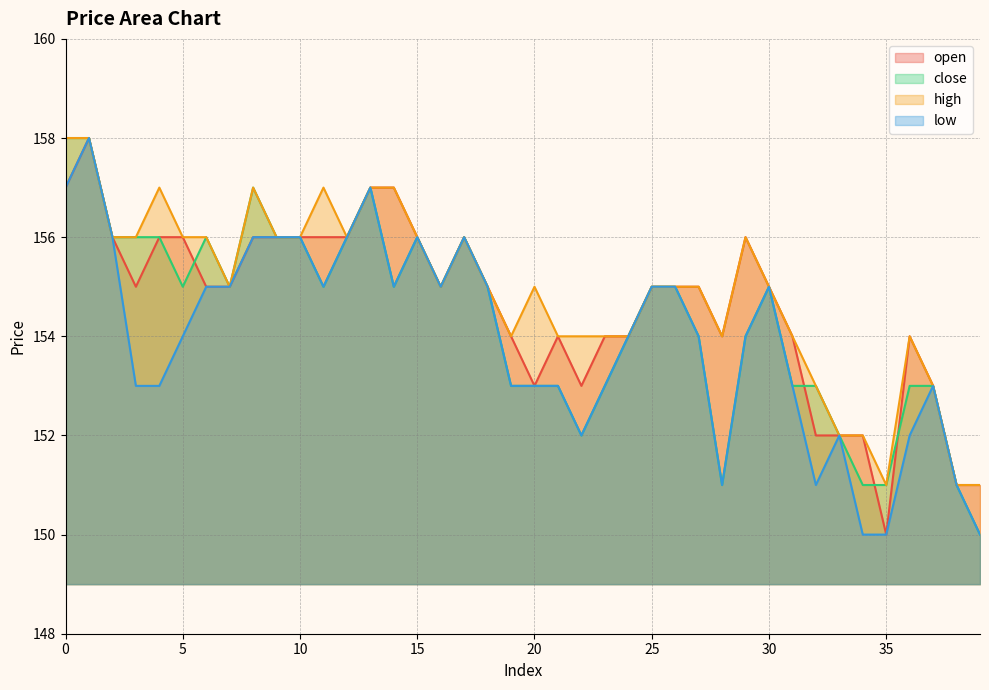

True or false: close and high intersect in this chart.

False